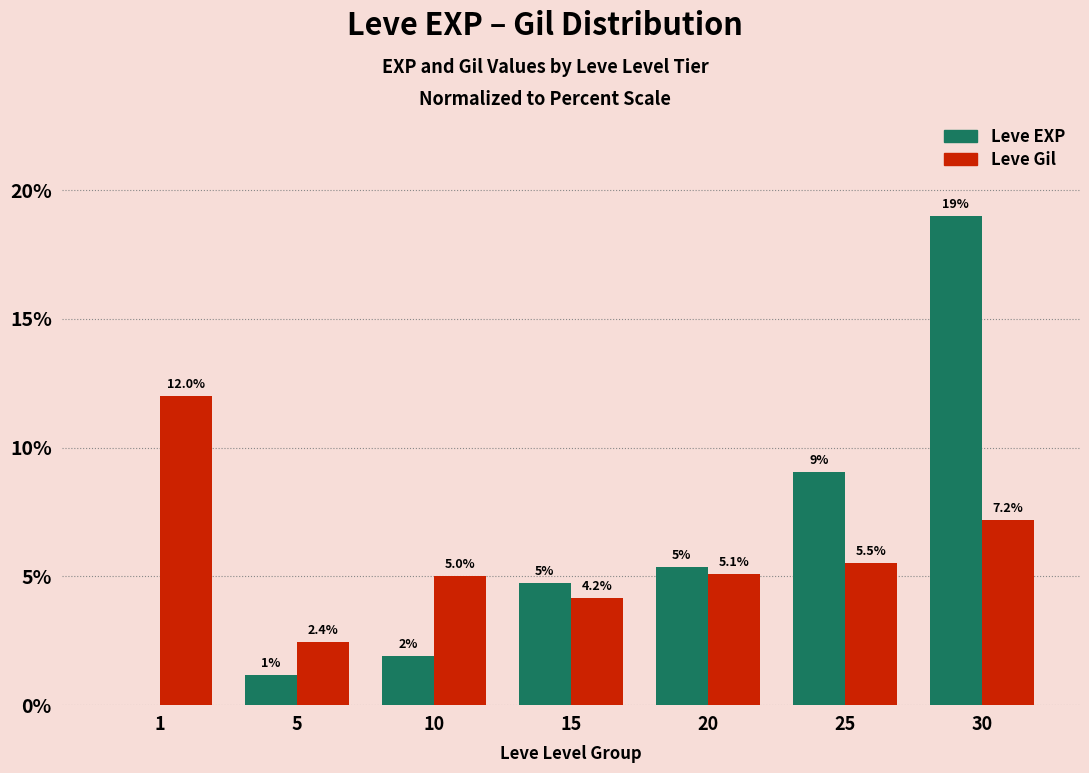

What is the sum of all Leve EXP values?

41.2